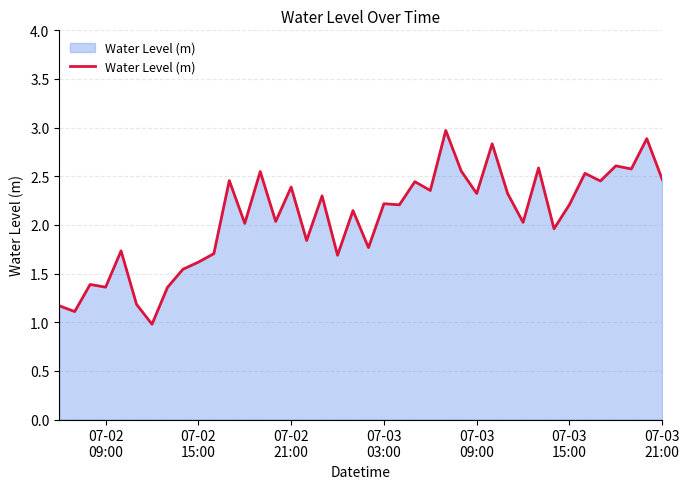

What is the maximum value shown in the chart?

3.0